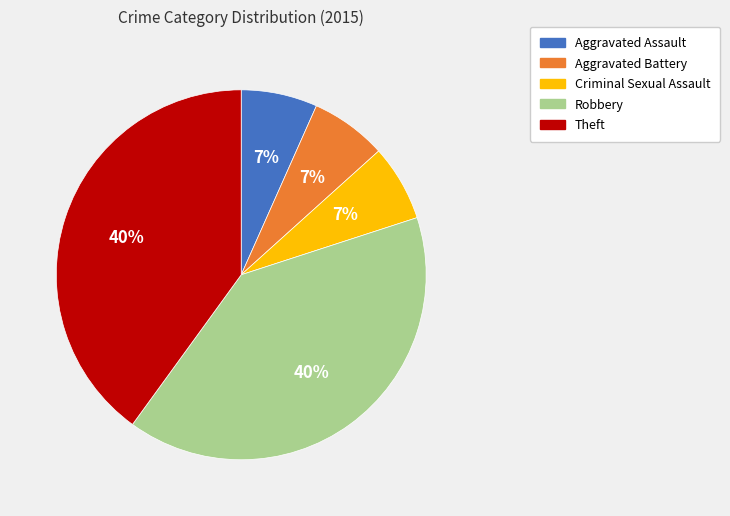

To the nearest percent, what is the difference between the largest and smallest slice percentages?

33%